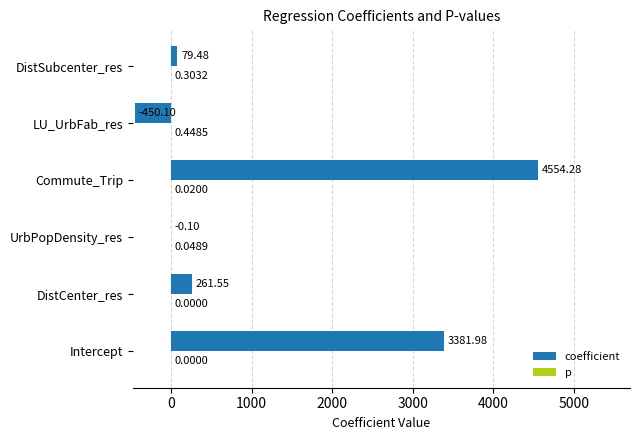

What is the sum of all coefficient values?

7827.1